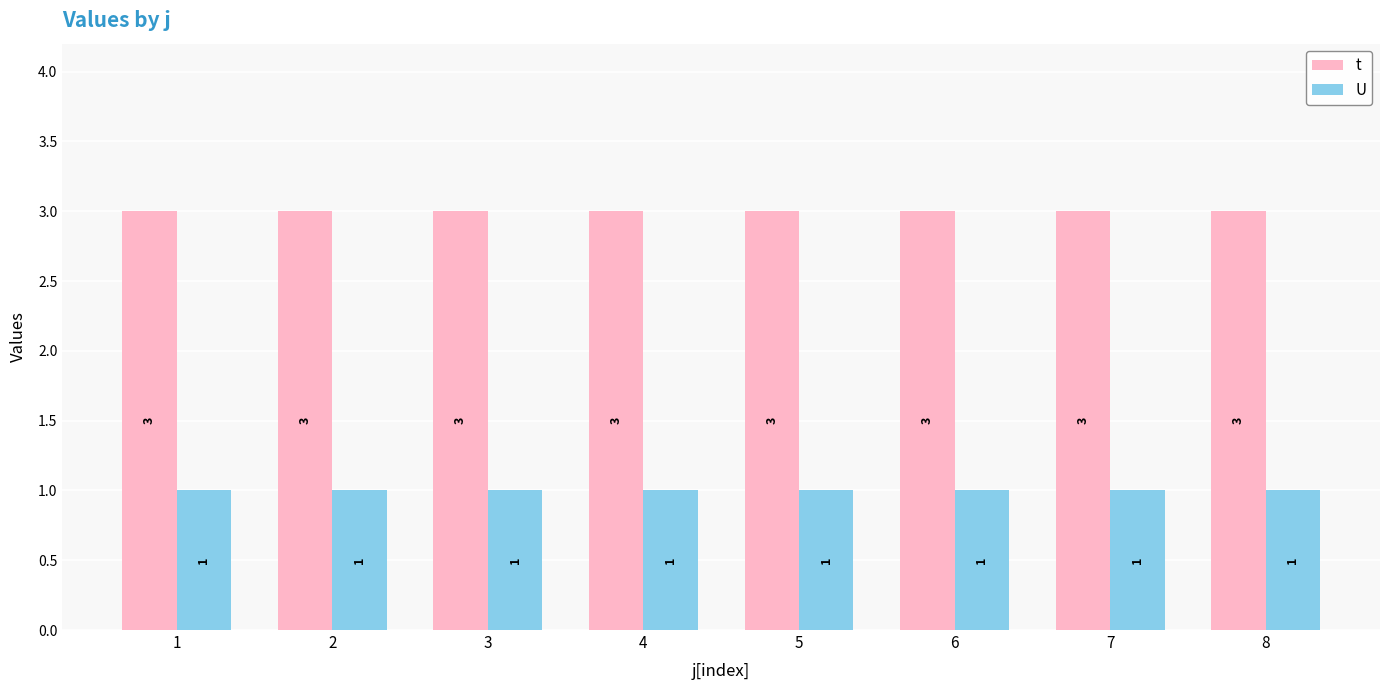

What is the average value of the U series?

1